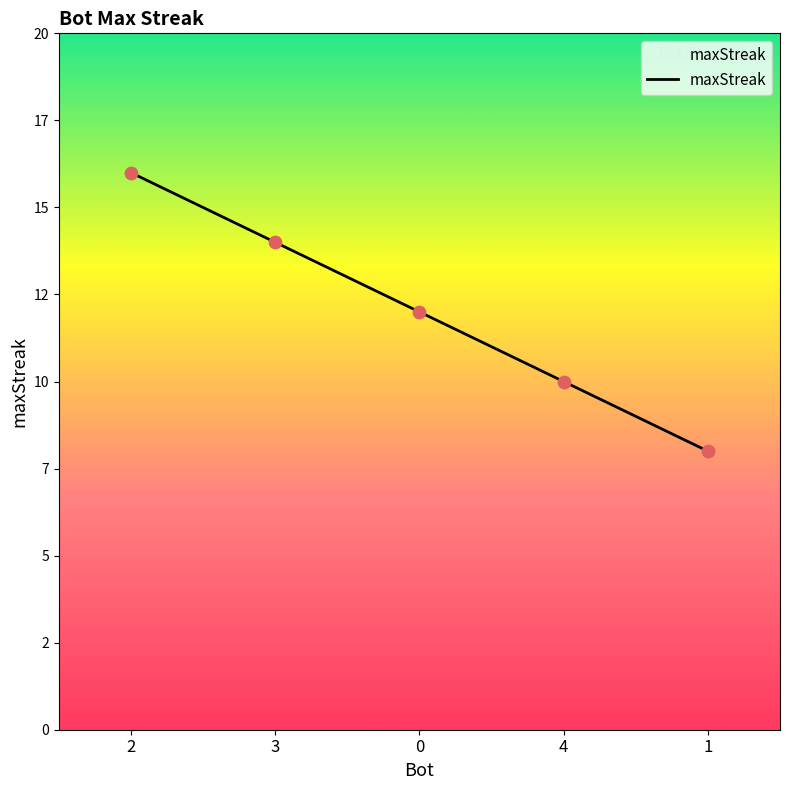

What is the ratio of the value at 2 to the value at 3?

1.1